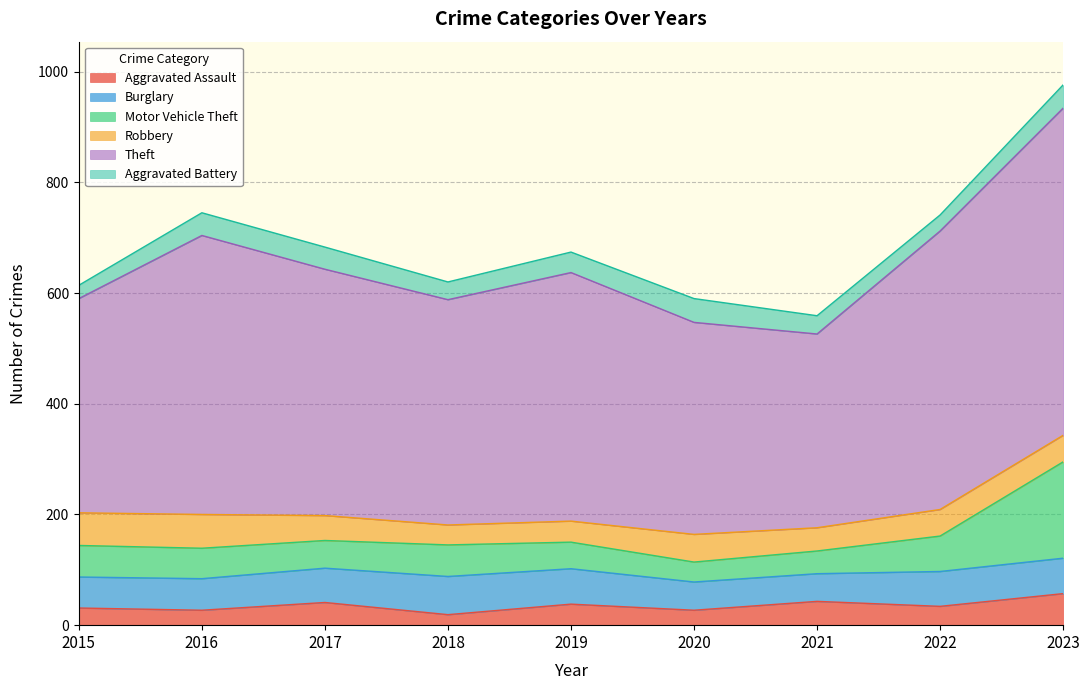

True or false: Theft has a value of 99 at 2019.

False